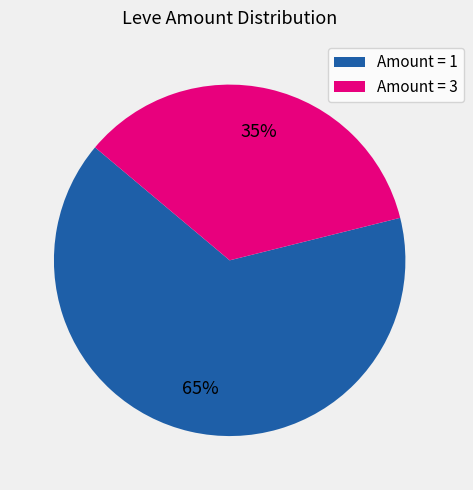

To the nearest percent, what percentage of the pie is Amount = 3?

35%